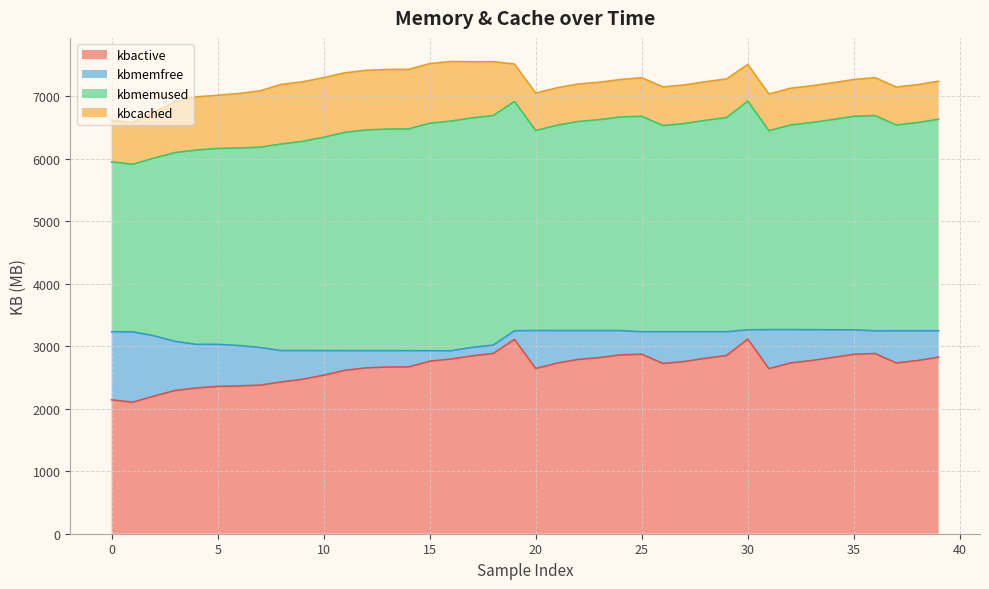

What is the highest value of the kbactive series?

3115.3